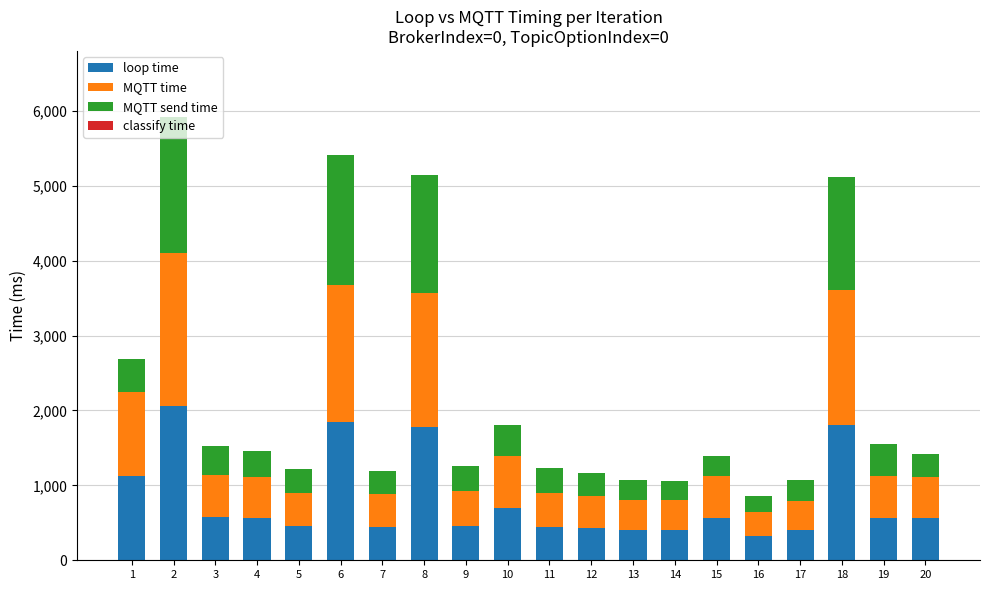

What is the average value of the loop time series?

797